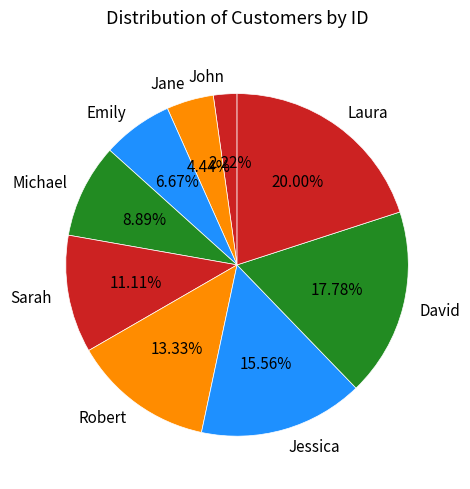

Is Sarah the majority of the pie?

No